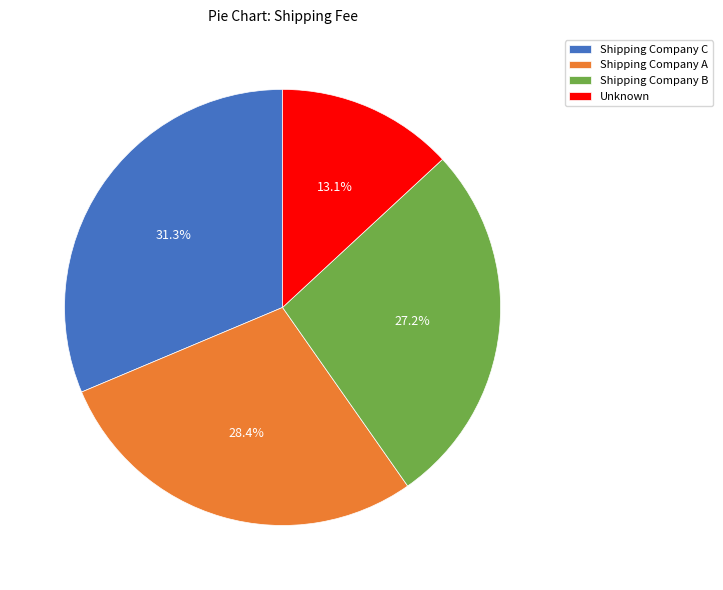

Which category has the biggest portion of the pie?

Shipping Company C